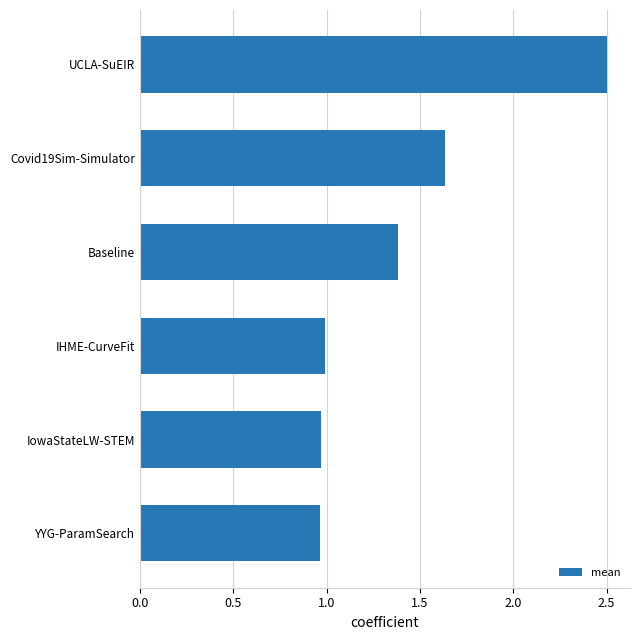

What is the change in value from Baseline to Covid19Sim-Simulator?

+0.2